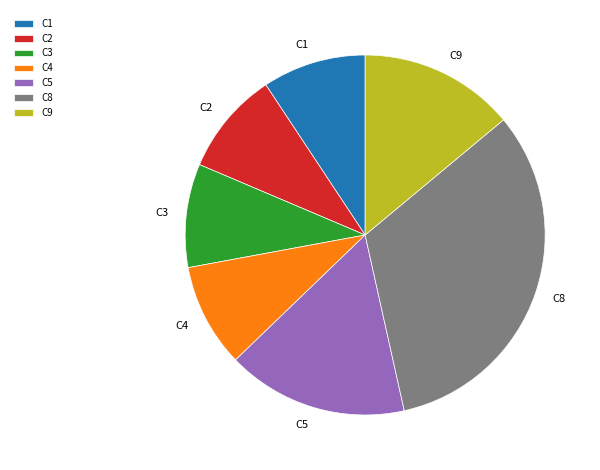

Which slice is the largest?

C8